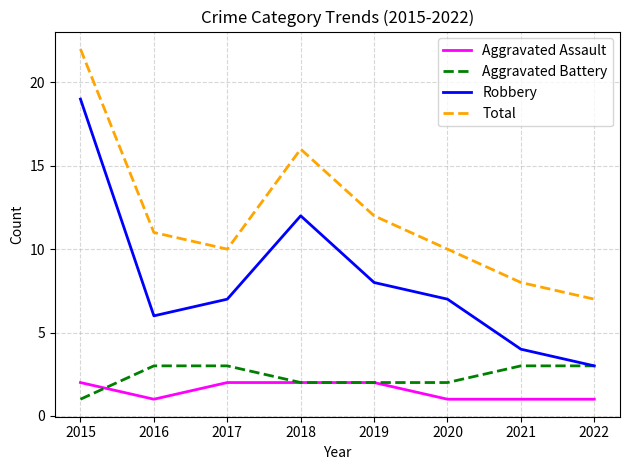

What is the total value across all series at 2020?

20